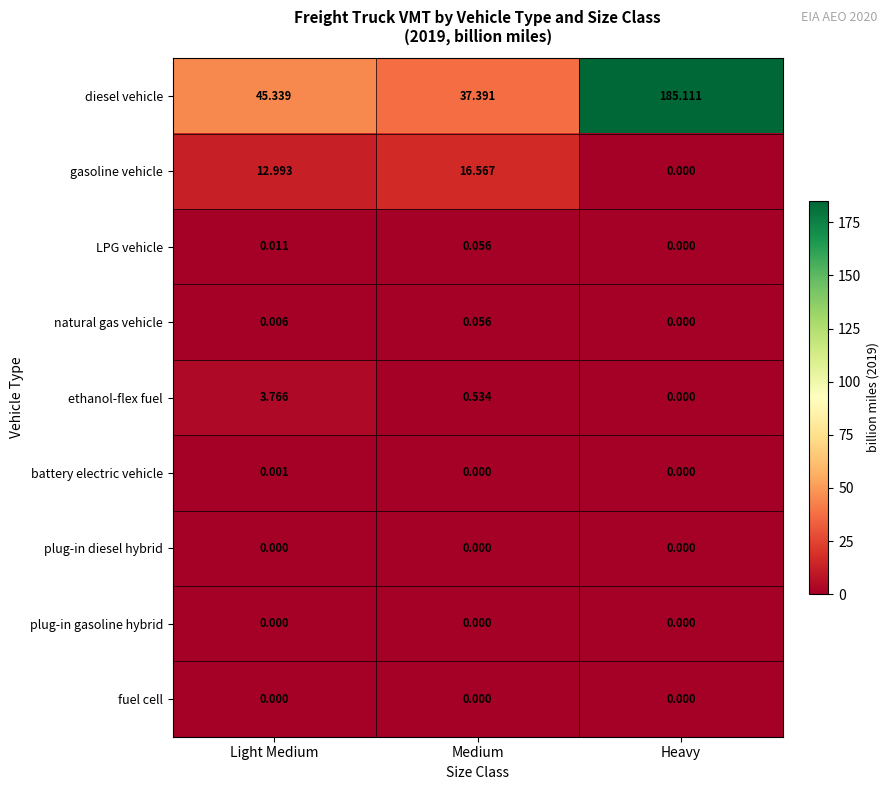

Which series has the widest spread of values?

diesel vehicle